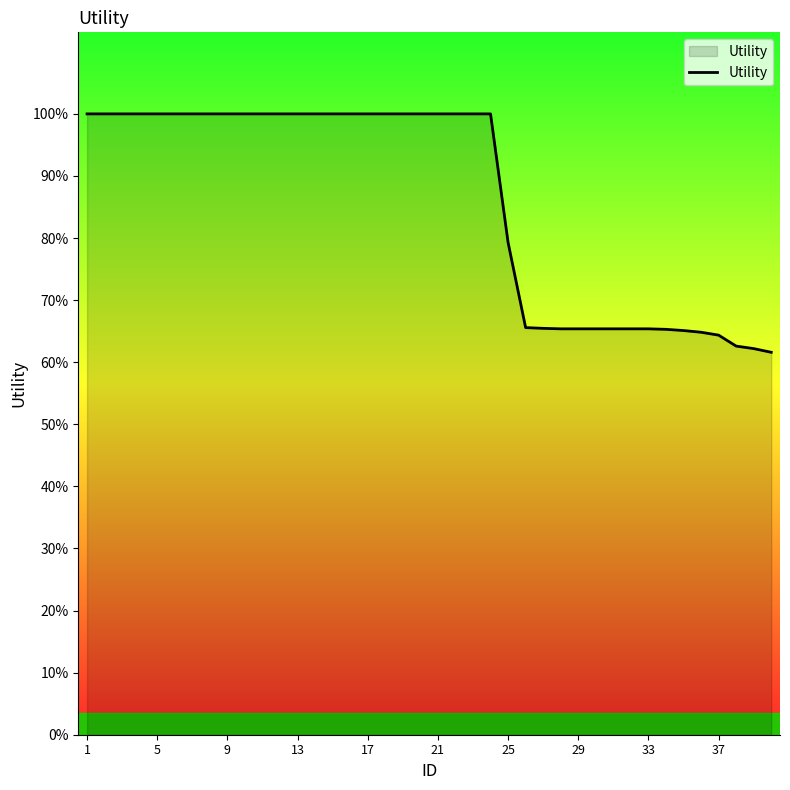

Is this an area chart (filled region under the line)?

Yes